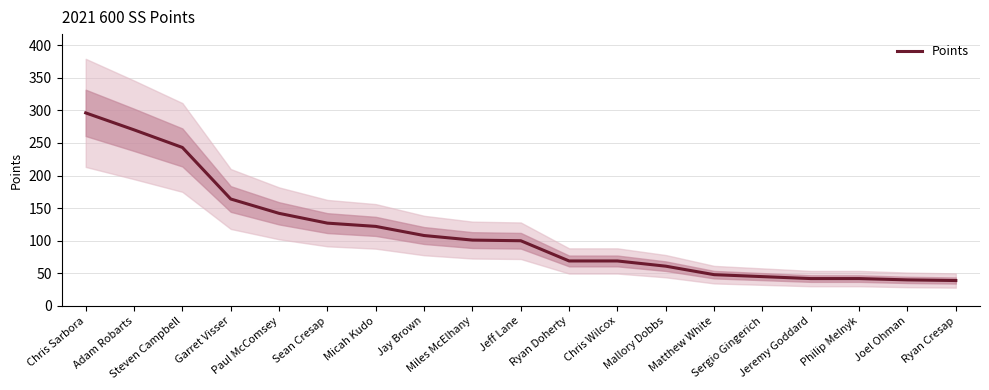

Does the chart display data point markers on the line(s)?

No